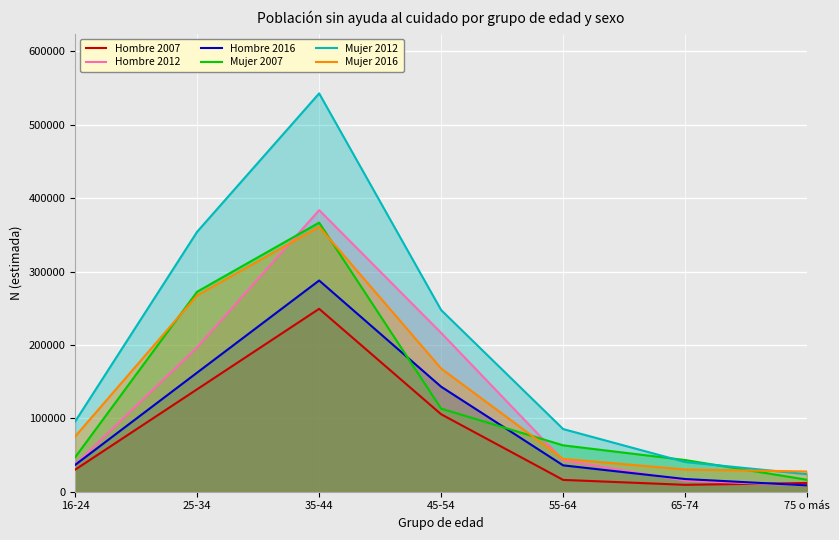

What is the minimum value for Hombre 2012?

8520